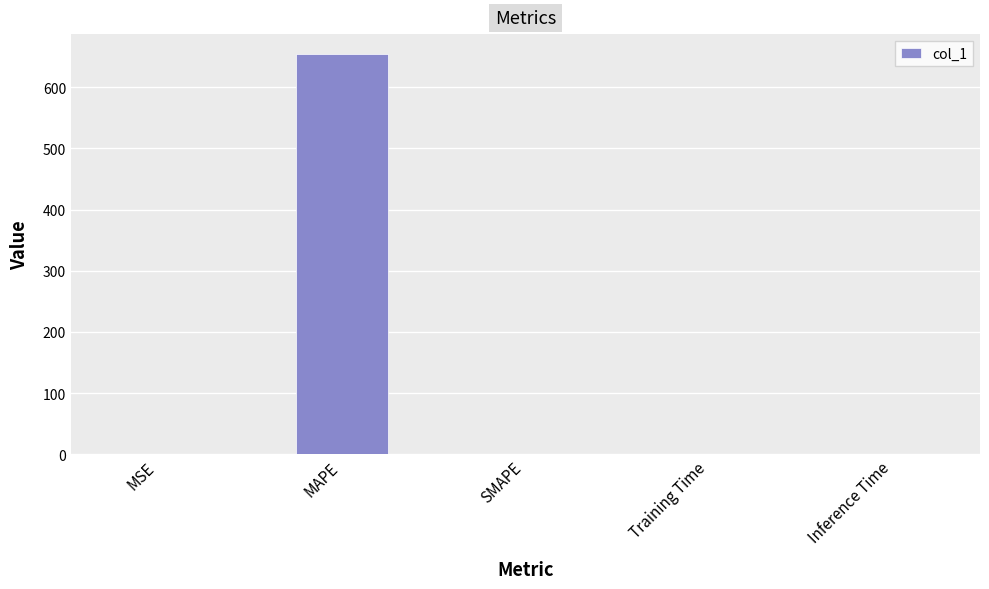

What value does the data have at MAPE?

653.9